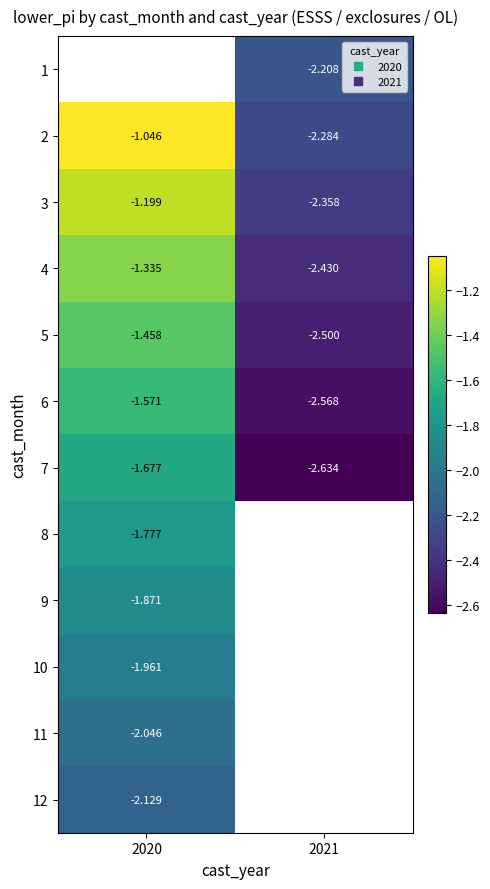

Rank the categories by 7 value from highest to lowest.

2020, 2021